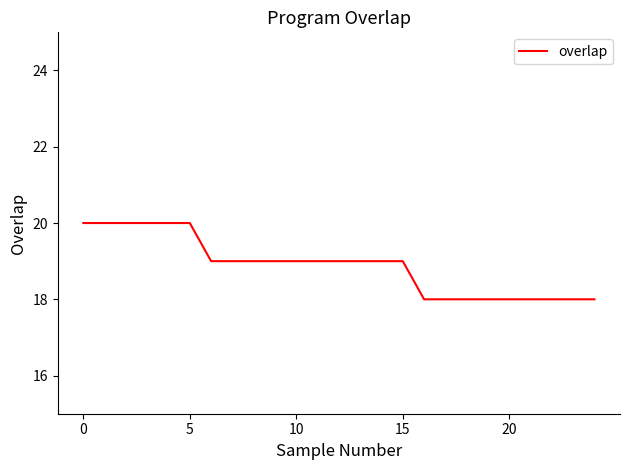

What is the minimum value shown in the chart?

18